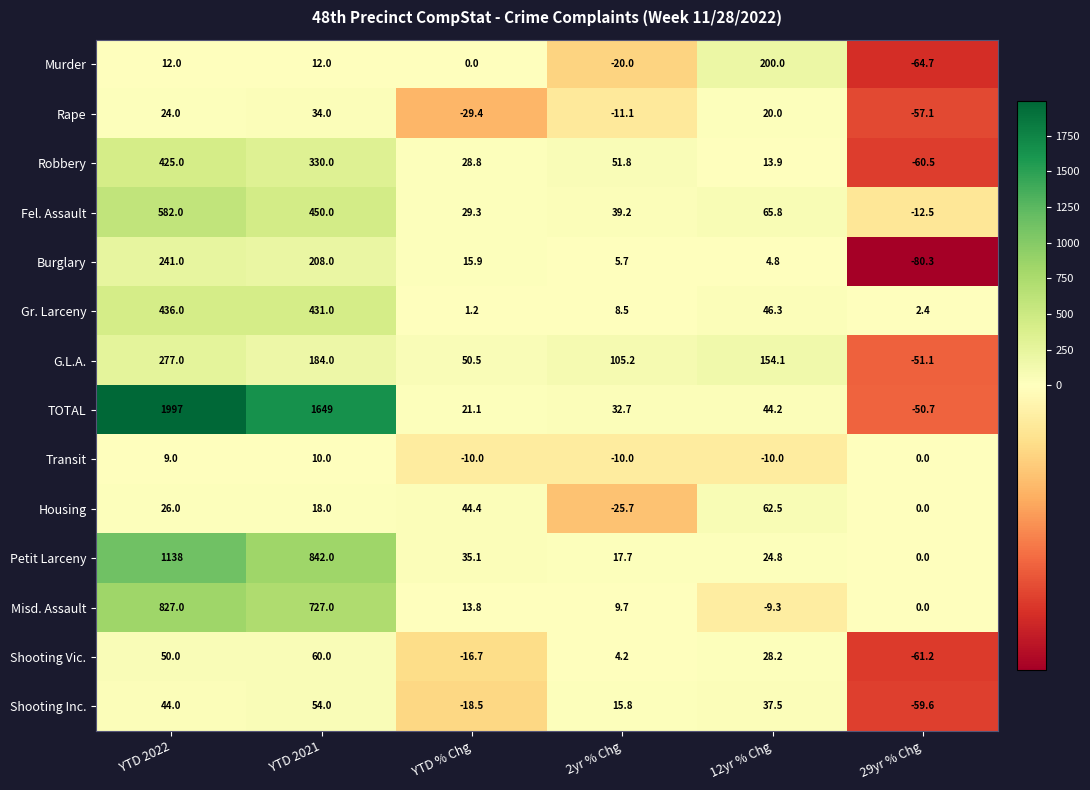

Read the Burglary value at 12yr % Chg.

4.8